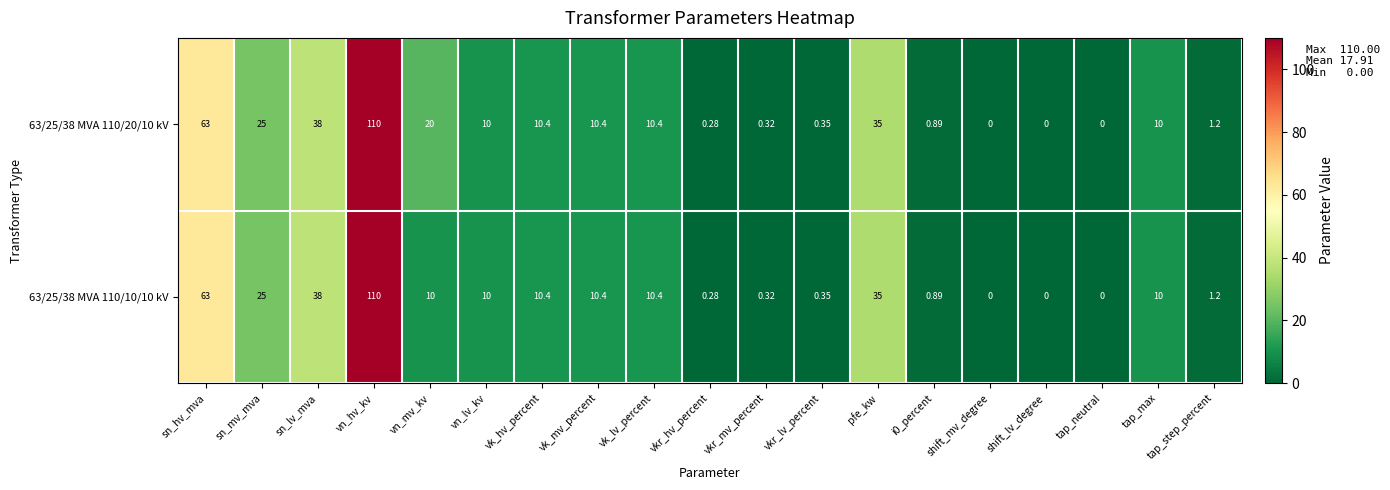

Rank the series by their average value, from lowest to highest.

63/25/38 MVA 110/10/10 kV, 63/25/38 MVA 110/20/10 kV